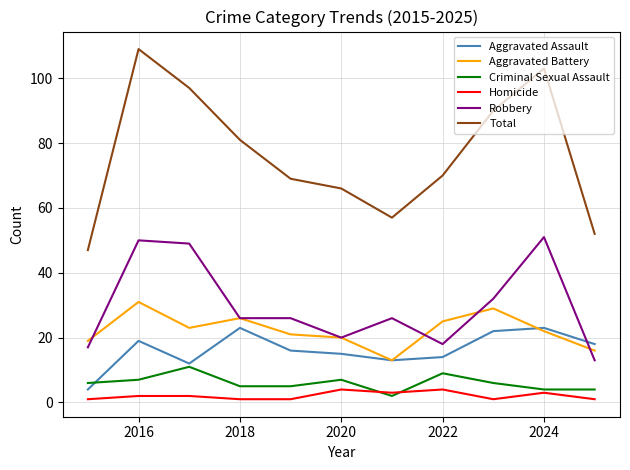

List the series in order of their peak value, highest first.

Total, Robbery, Aggravated Battery, Aggravated Assault, Criminal Sexual Assault, Homicide